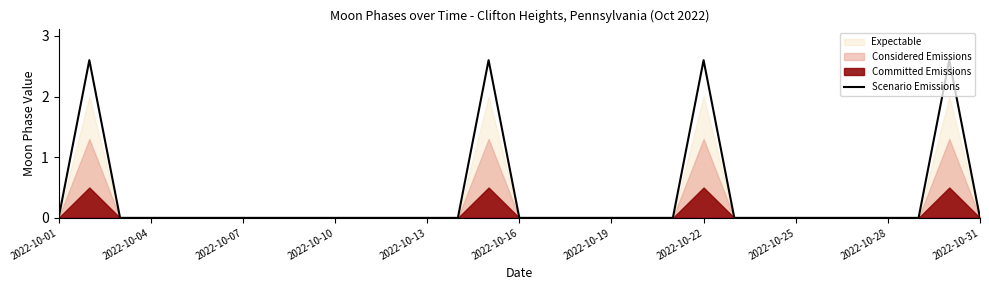

What is the average value?

0.3